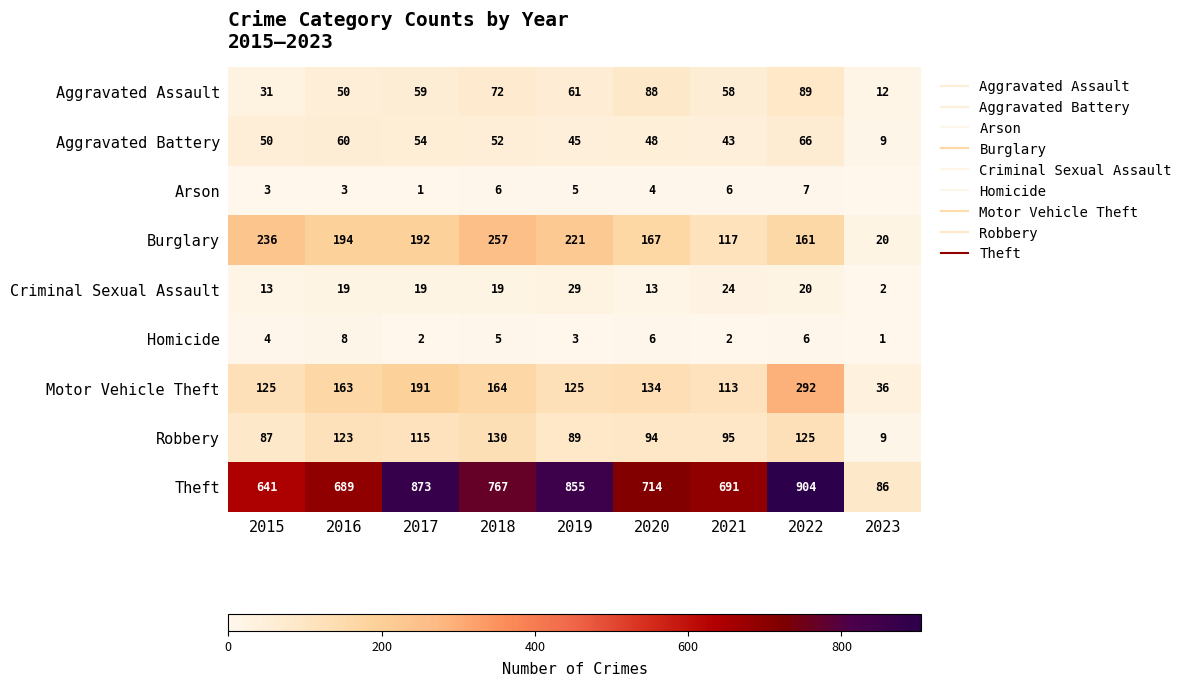

Rank the series at 2022 from highest to lowest value.

Theft, Motor Vehicle Theft, Burglary, Robbery, Aggravated Assault, Aggravated Battery, Criminal Sexual Assault, Arson, Homicide